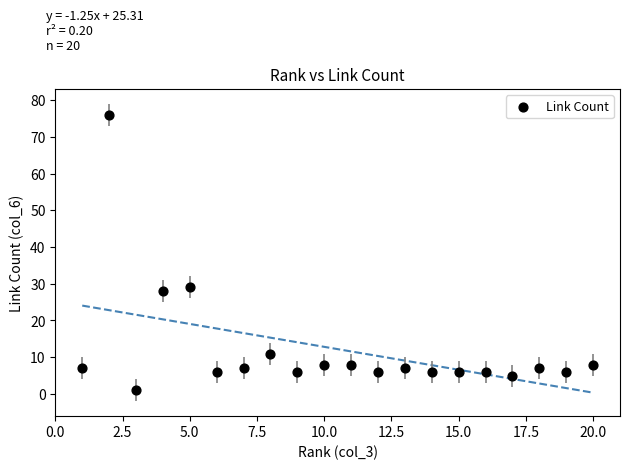

What is the range of Y values (max minus min)?

75